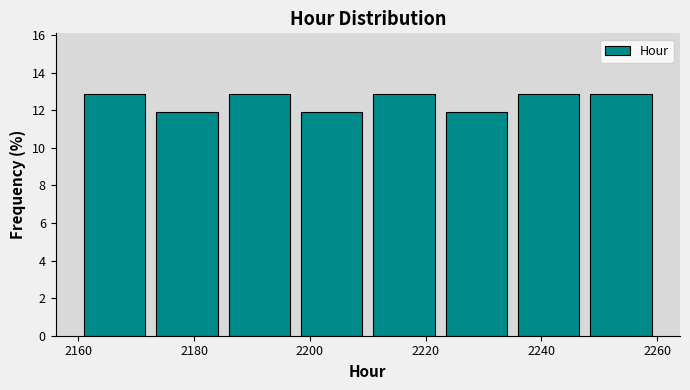

How tall is the bar that spans 2222.5 to 2235.0 on the x-axis? Neither the bar edges nor the heights are printed on the chart, so give them approximately, as read against the axes.

11.8